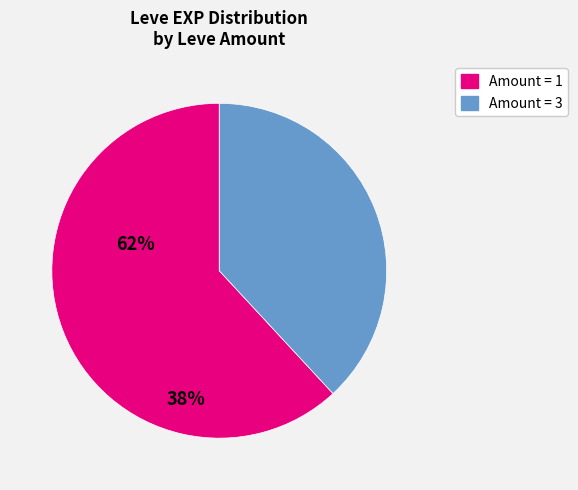

Is there a majority slice in this chart?

Yes